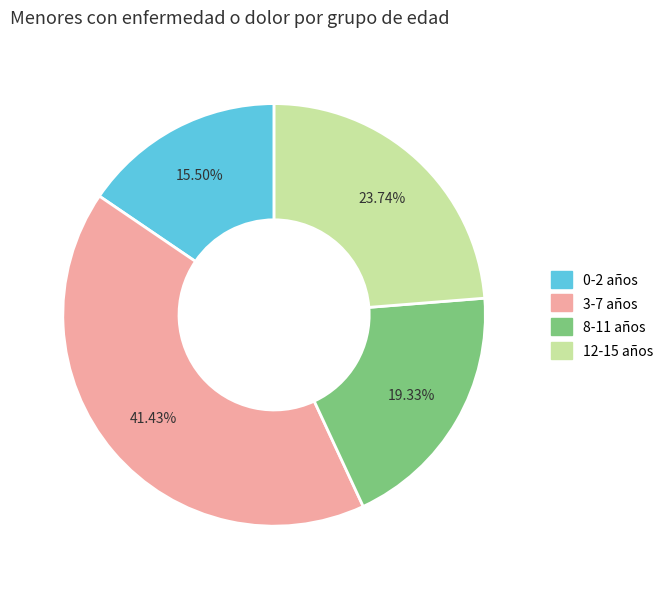

Does any single category account for the majority?

No